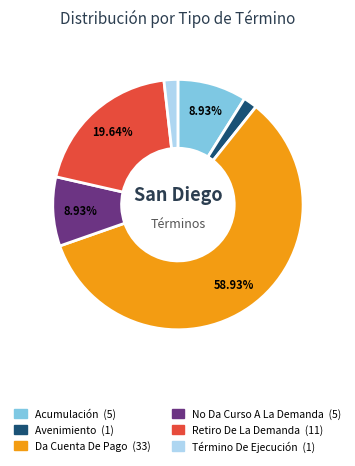

Combined, do Da Cuenta De Pago and Término De Ejecución account for over 50%?

Yes